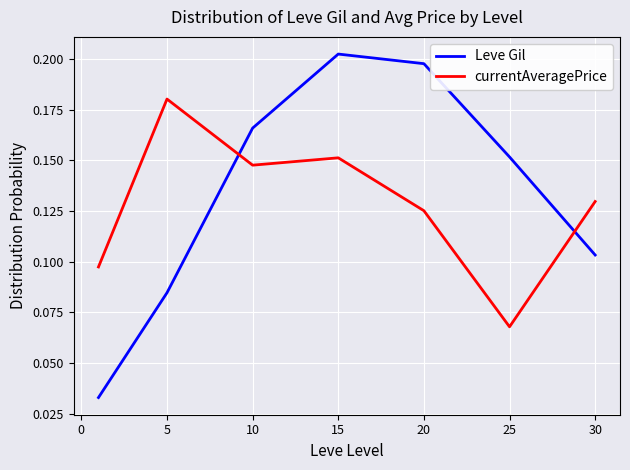

List the series in order of their peak value, lowest first.

currentAveragePrice, Leve Gil